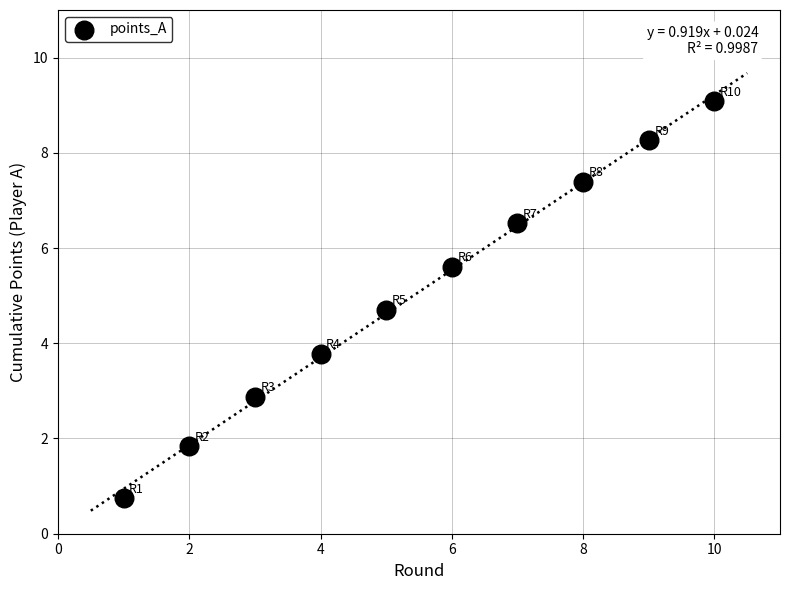

What is the range of Y values (max minus min)?

8.3